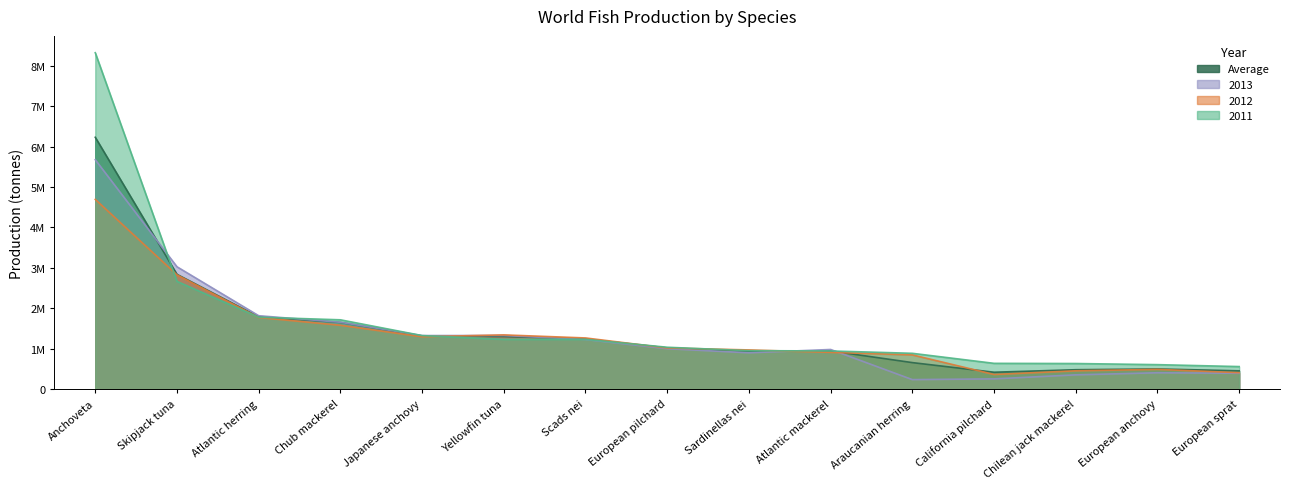

At which label does prod_qty_2012 first exceed 1018940?

Anchoveta